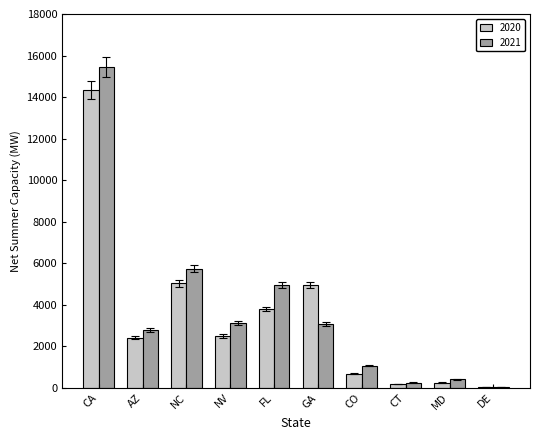

How many groups of bars are there?

10